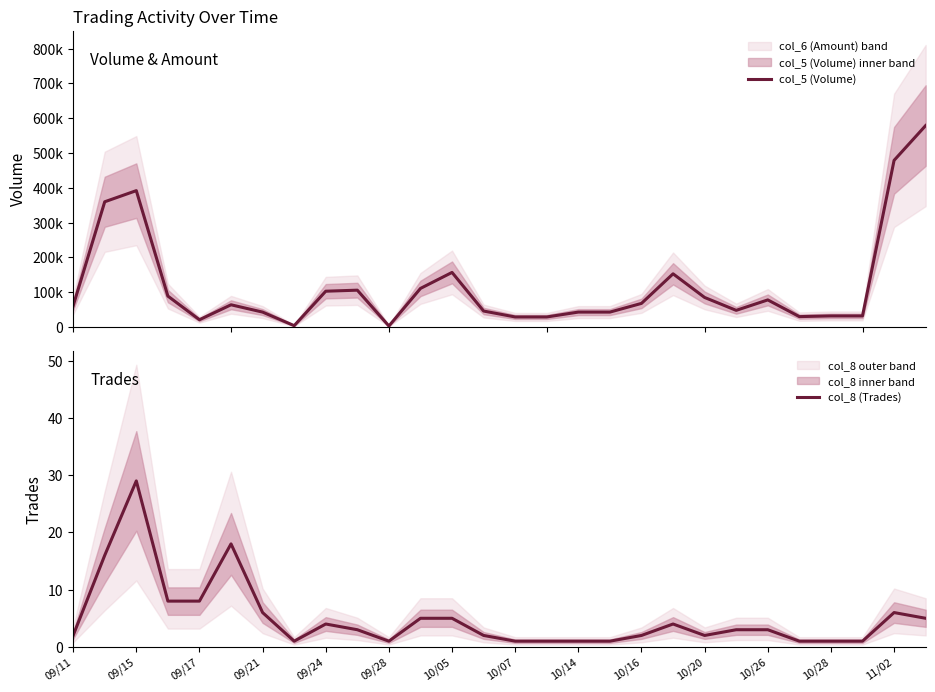

How many values in the col_8 (Trades) series are below 3?

13